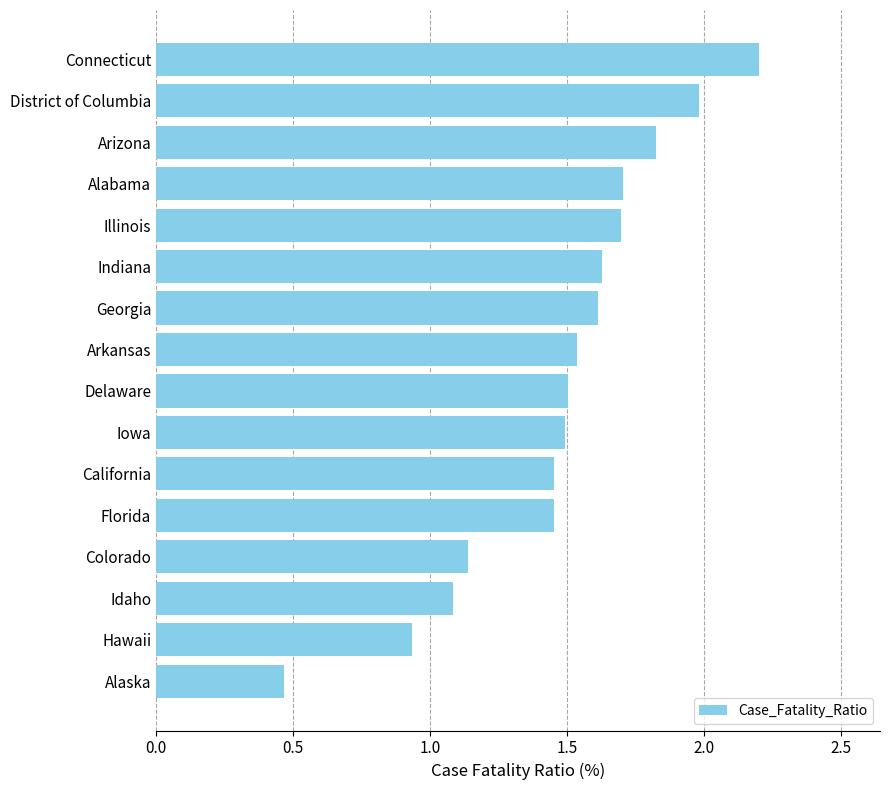

Approximately how many times larger is the value at Connecticut compared to Indiana?

1.4